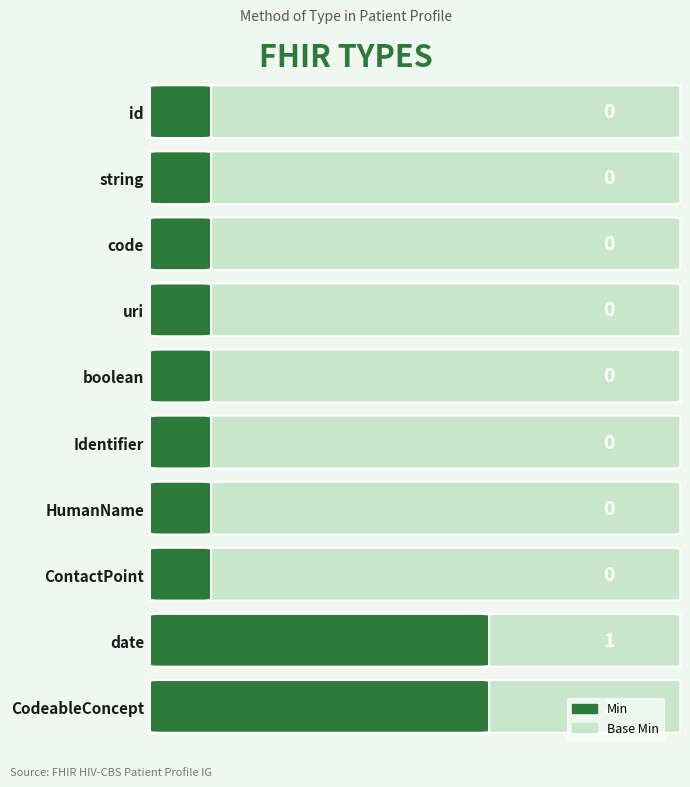

What is the maximum value shown in the chart?

1